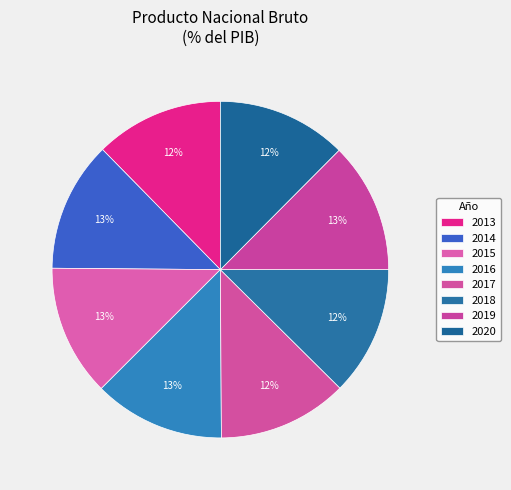

Combined, do 2013 and 2020 account for over 50%?

No